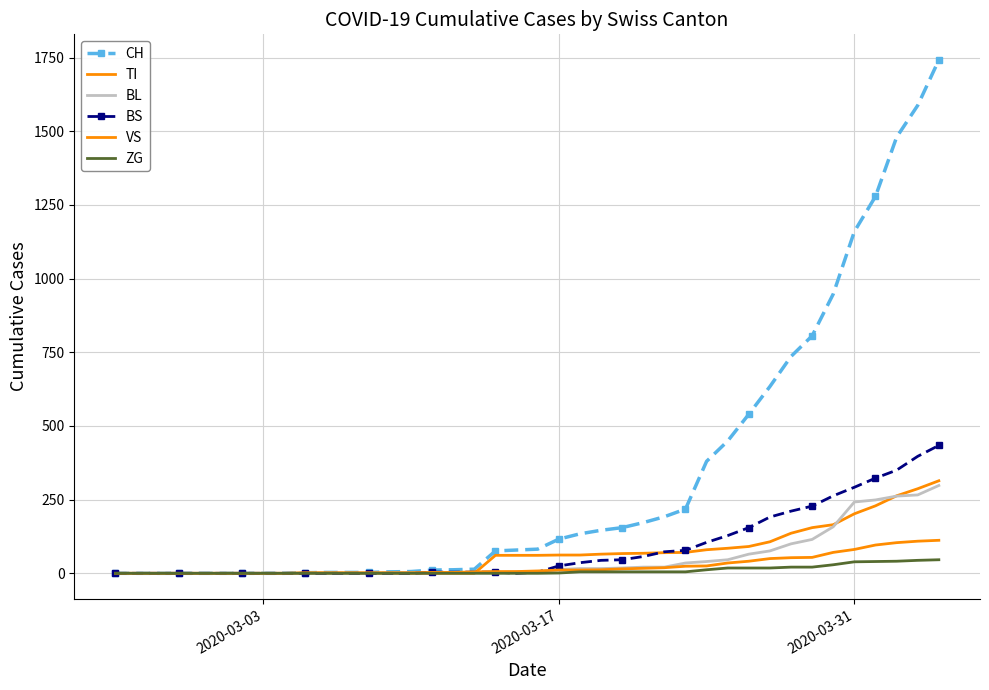

At which label does BS reach its minimum?

2020-03-03